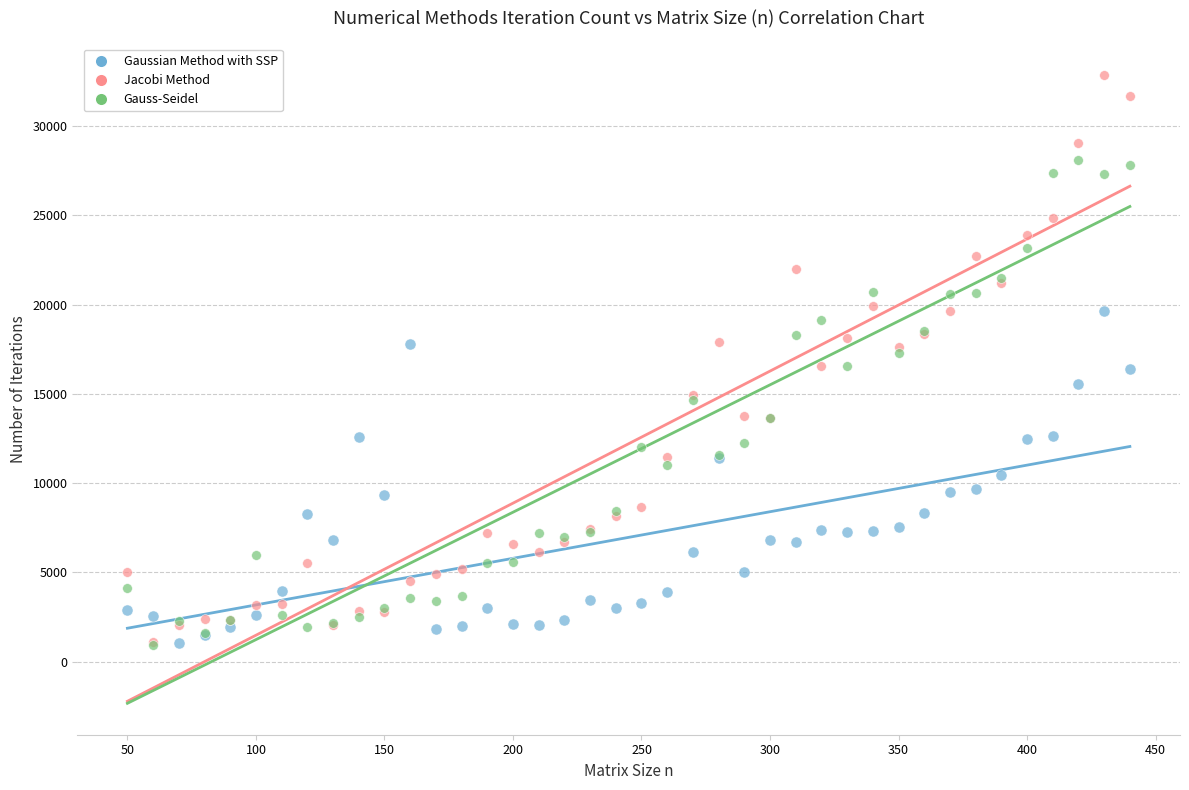

Which series has the widest spread of Y values?

Jacobi Method